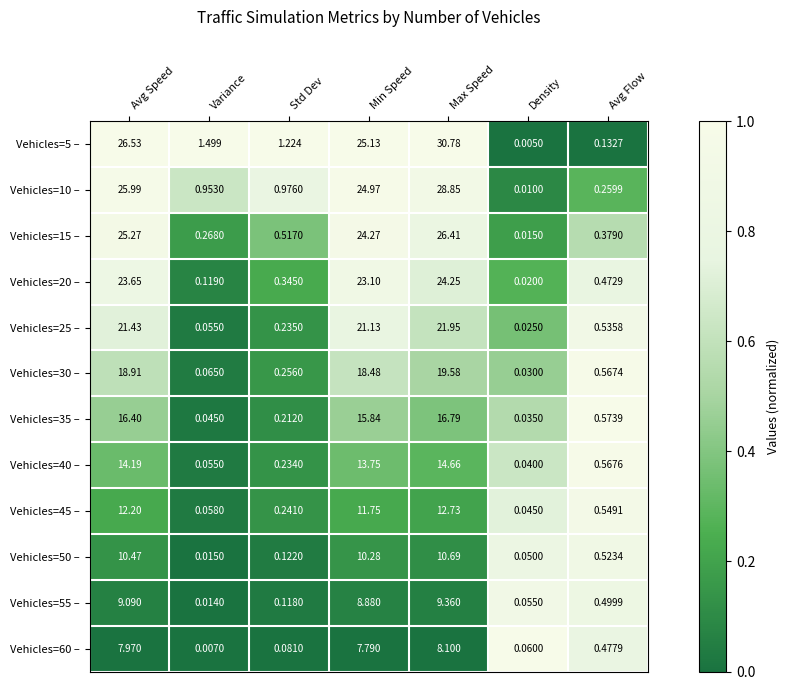

Where is Vehicles=50 – nearest to the value 5?

Avg Flow